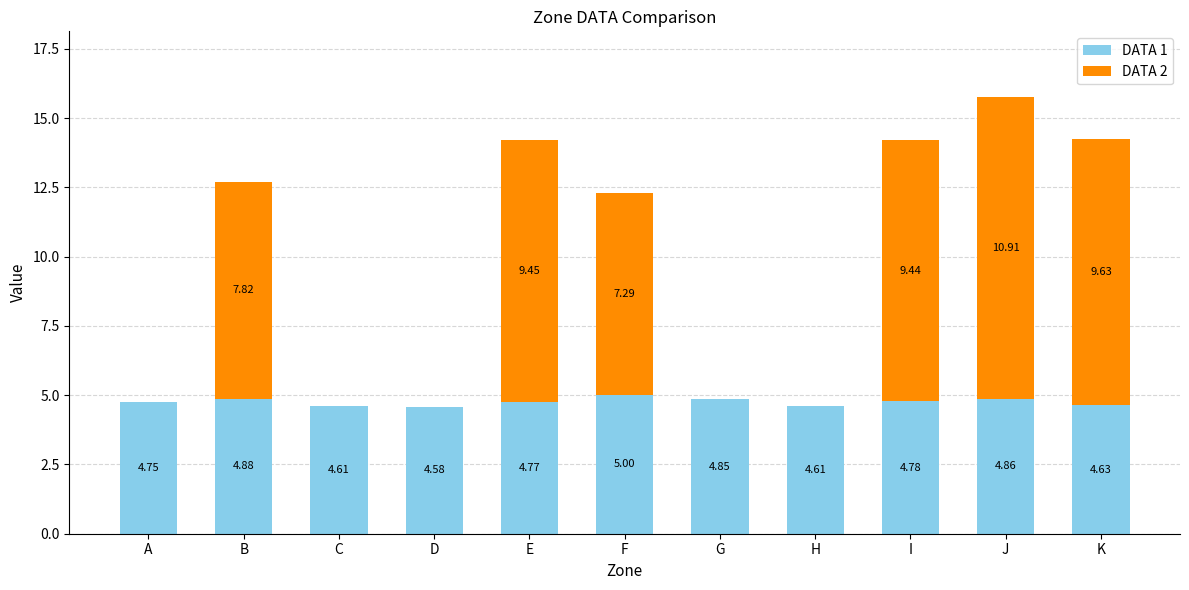

Which category has the highest value in the DATA 1 series?

F